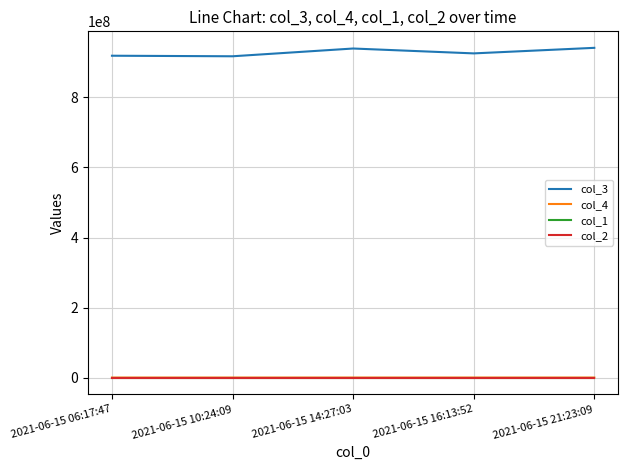

The col_3 series shows 918401075 at 2021-06-15 06:17:47. True or false?

True